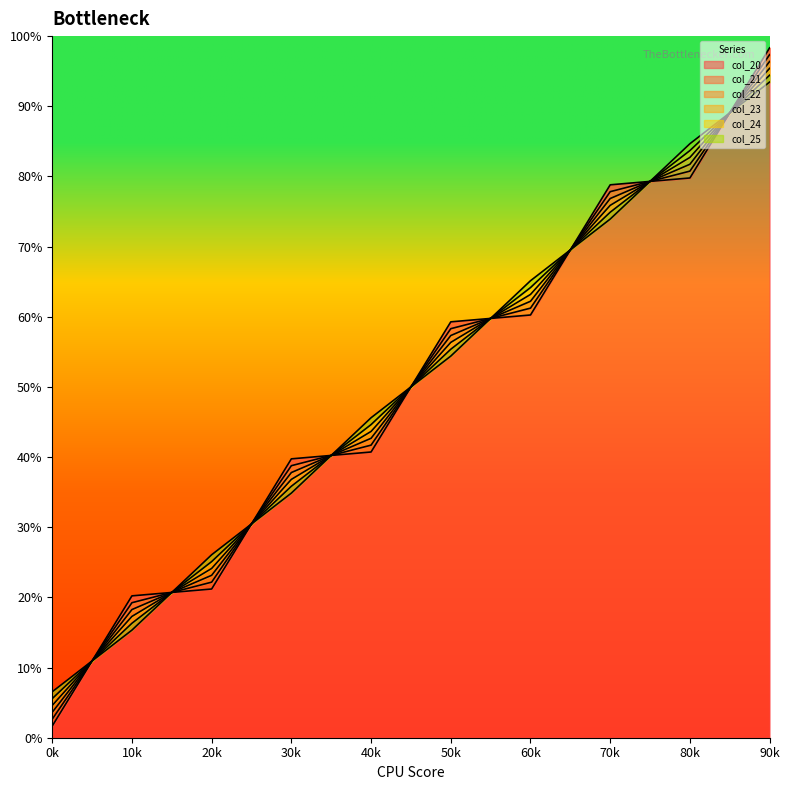

Between 30k and 40k, which series saw the biggest shift?

col_25